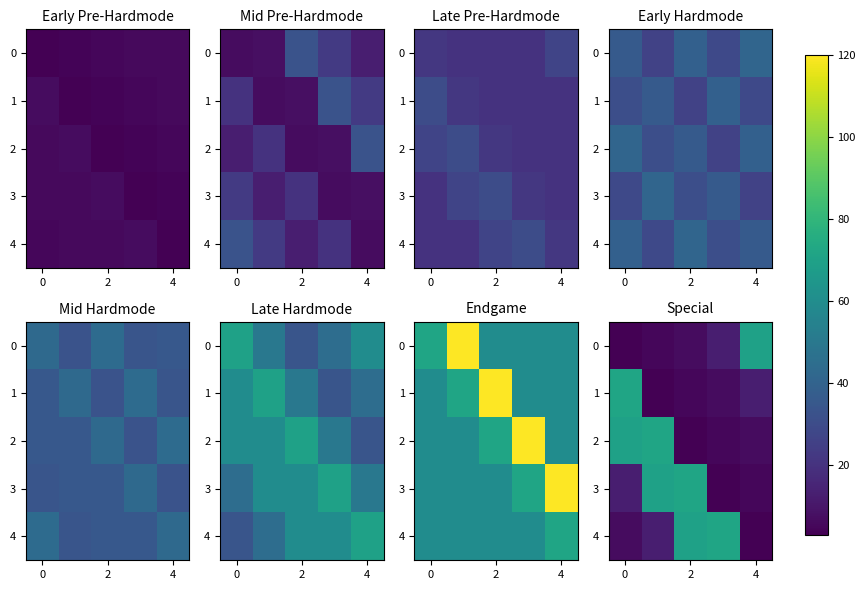

At which label does 4 first exceed 13?

2